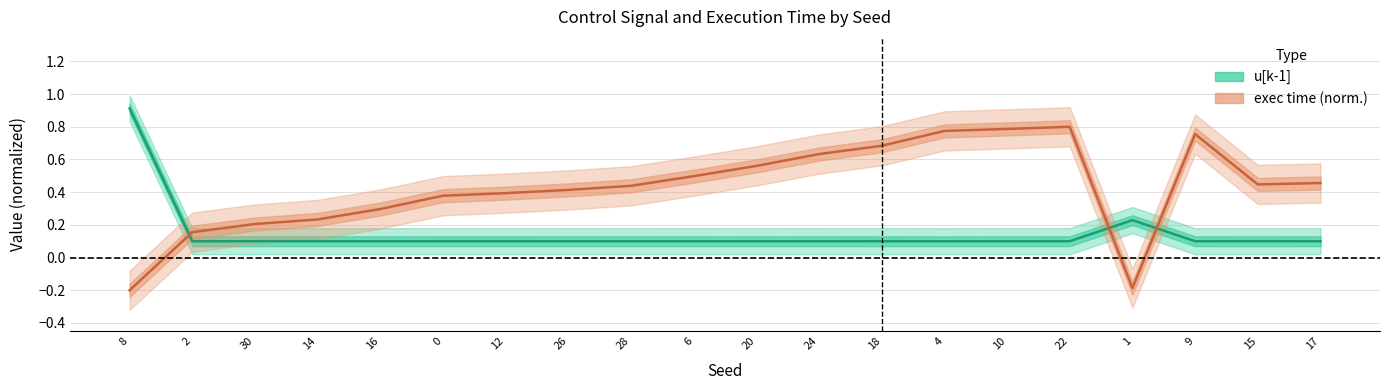

The u[k-1] series shows 0.1 at 15. True or false?

True